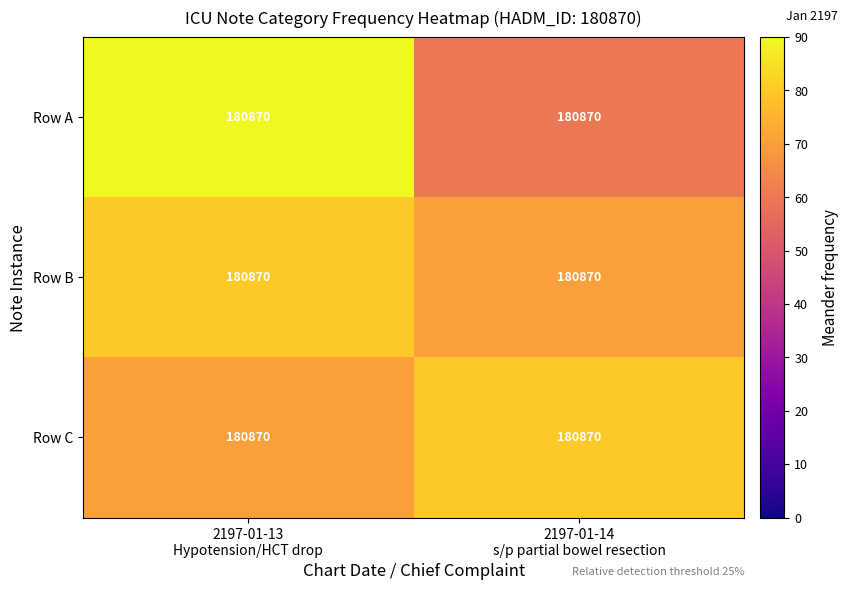

What is the greatest value displayed?

90